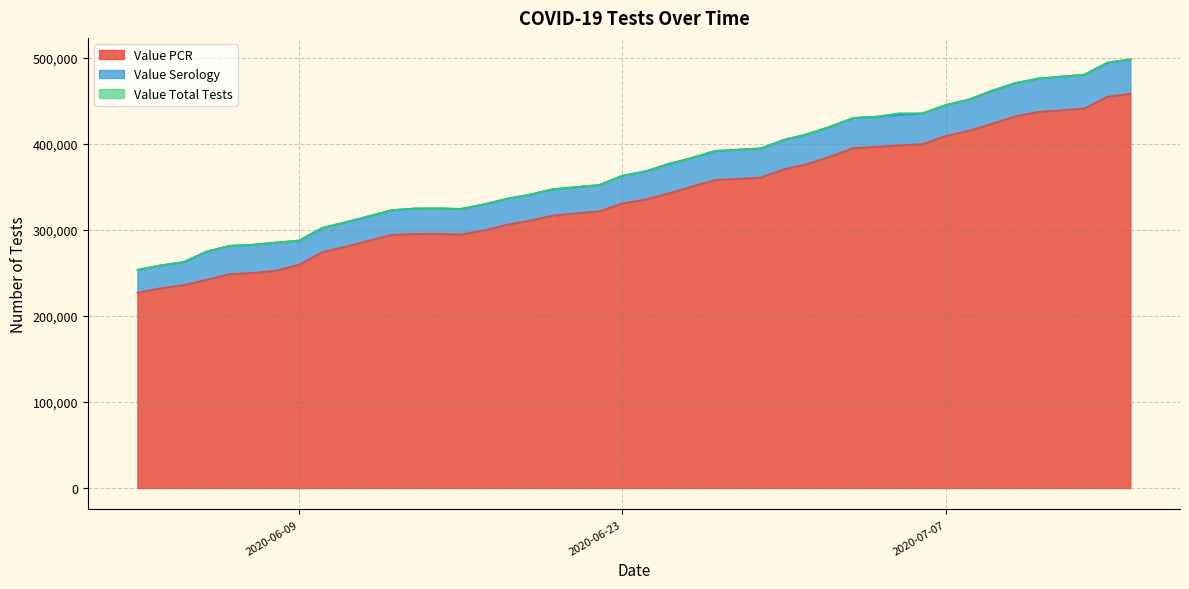

What is the minimum value for Value PCR?

227056